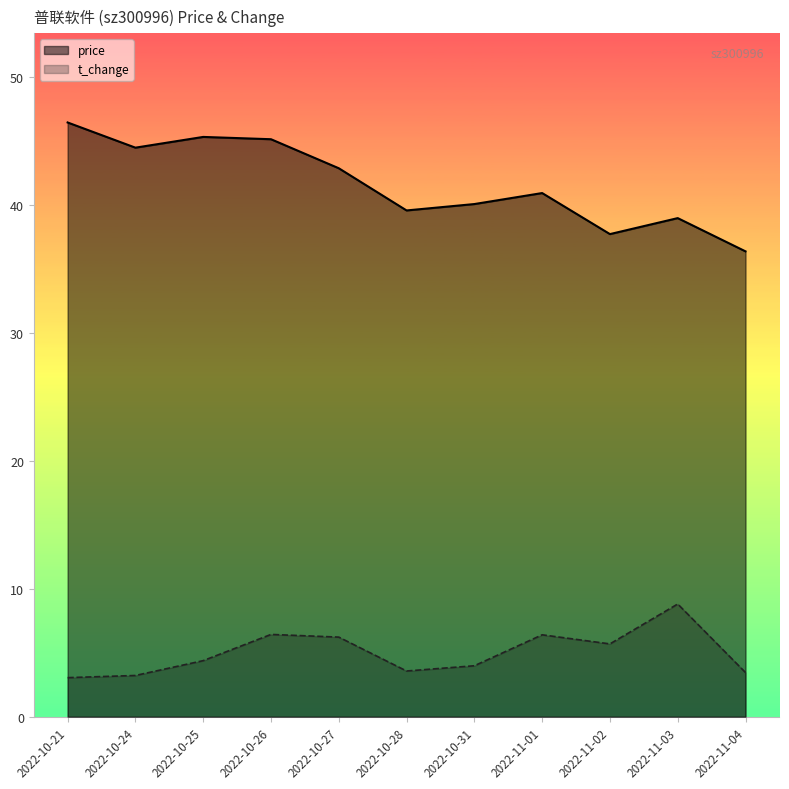

At how many categories does at least one series exceed 22?

11